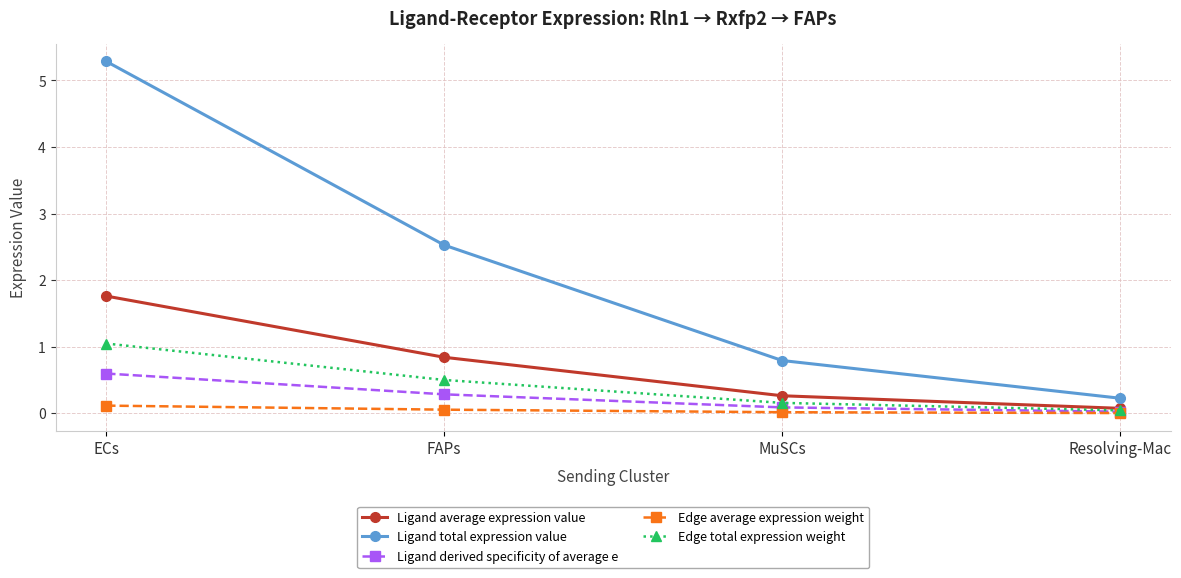

True or false: Edge average expression weight and Ligand total expression value cross at least once.

False